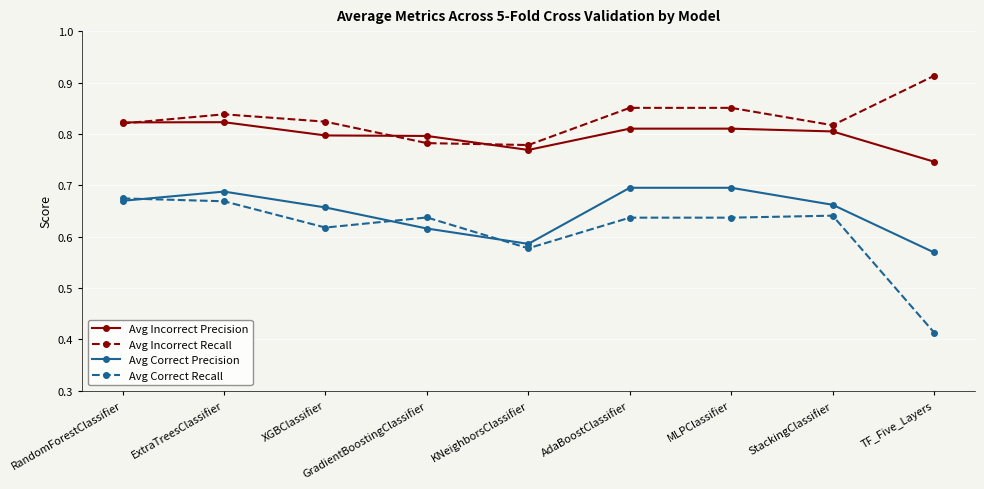

Count the Avg Incorrect Precision values in the range 0 to 1.

9